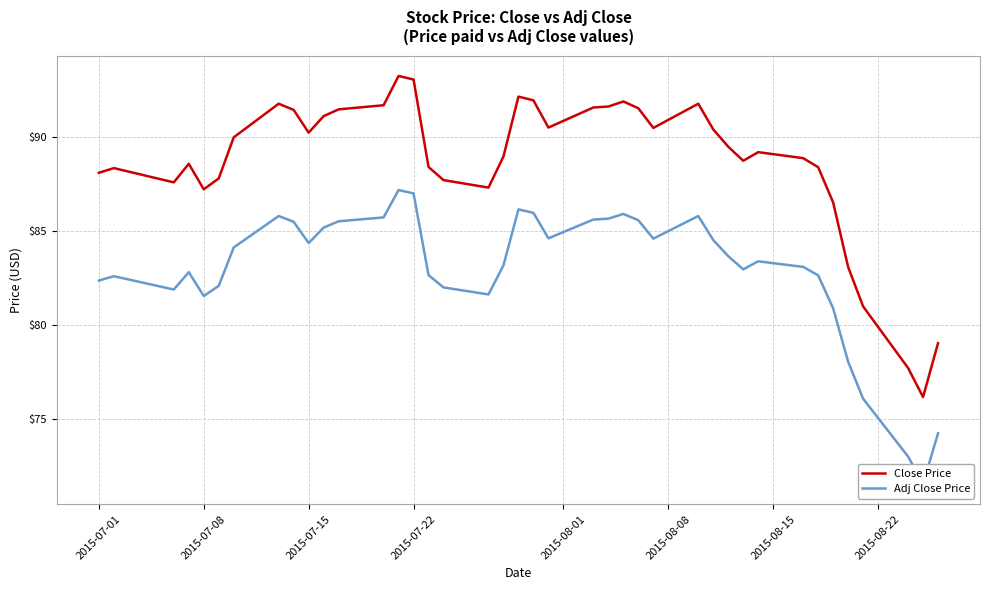

What is the value of the Close Price point at the 14th from the left?

93.3